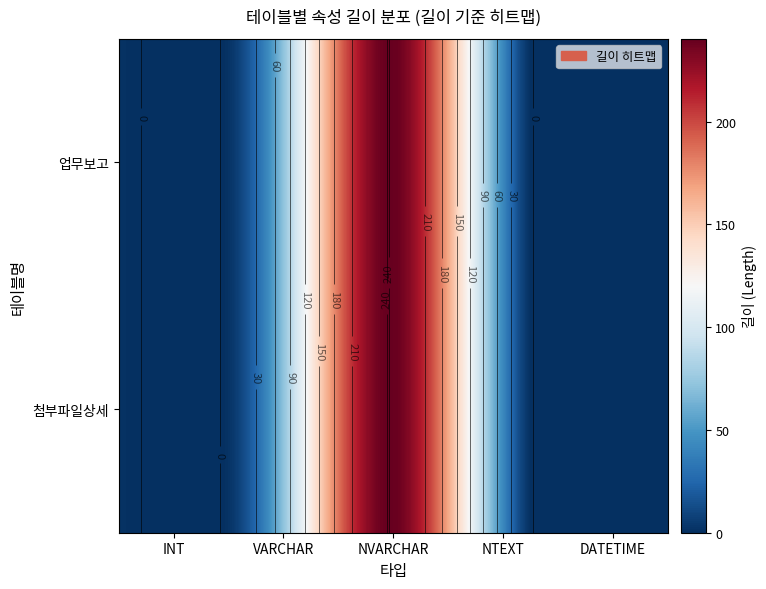

Read the 업무보고 value at NVARCHAR.

240